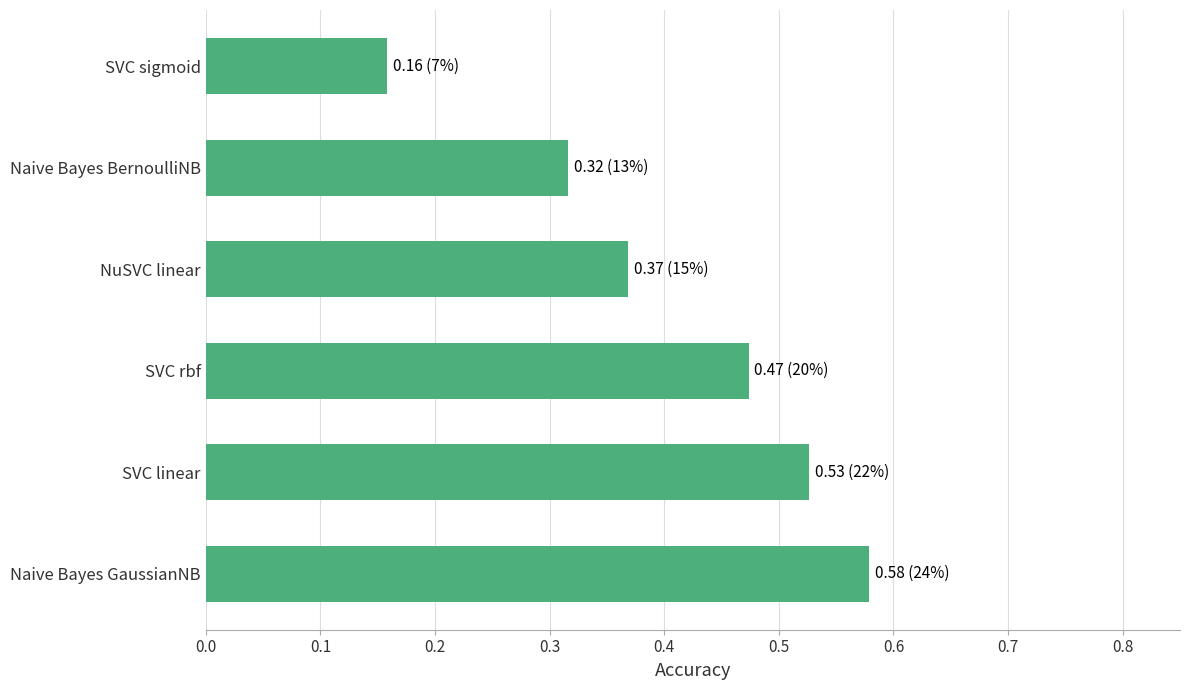

What is the sum of the values at Naive Bayes BernoulliNB and SVC linear?

0.8